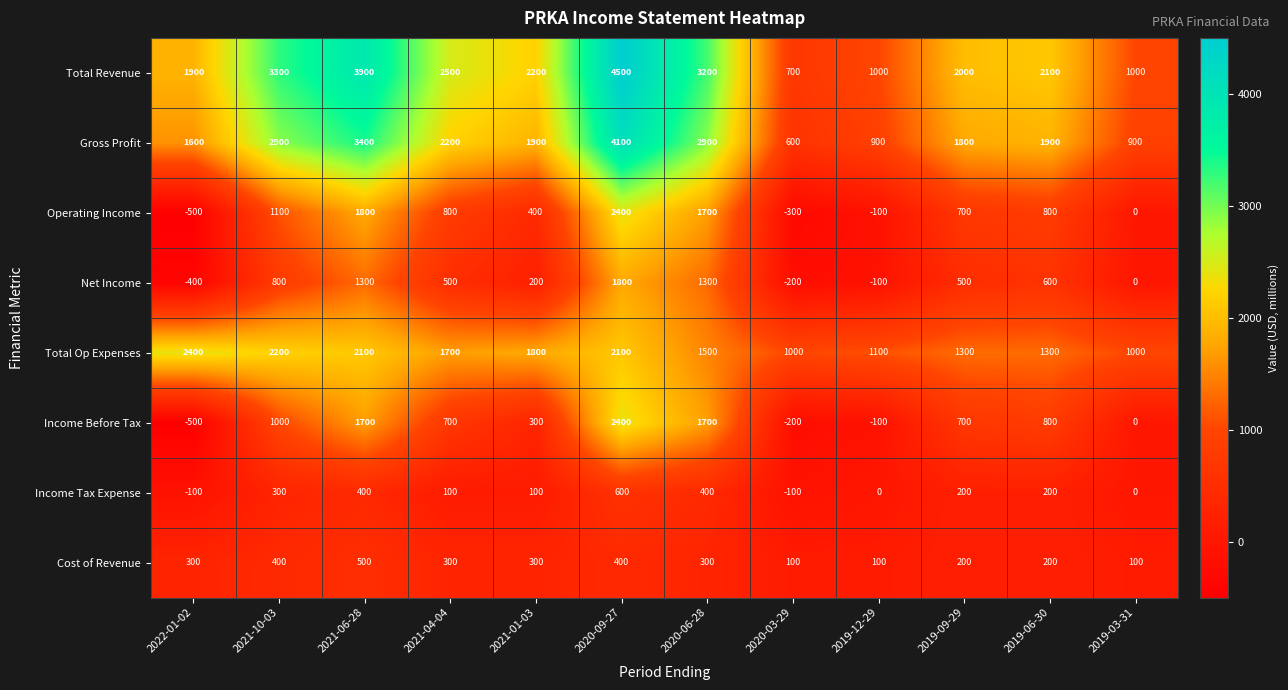

How many categories are shown in the chart?

12